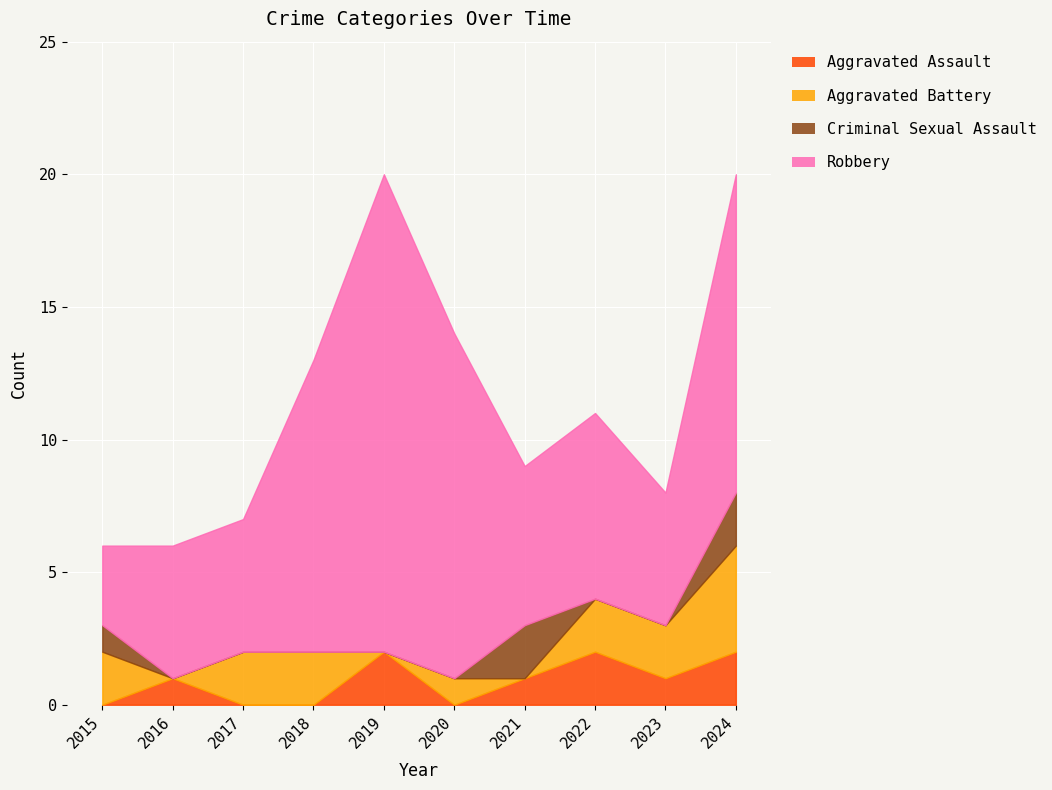

Which category has the highest value in the Criminal Sexual Assault series?

2021